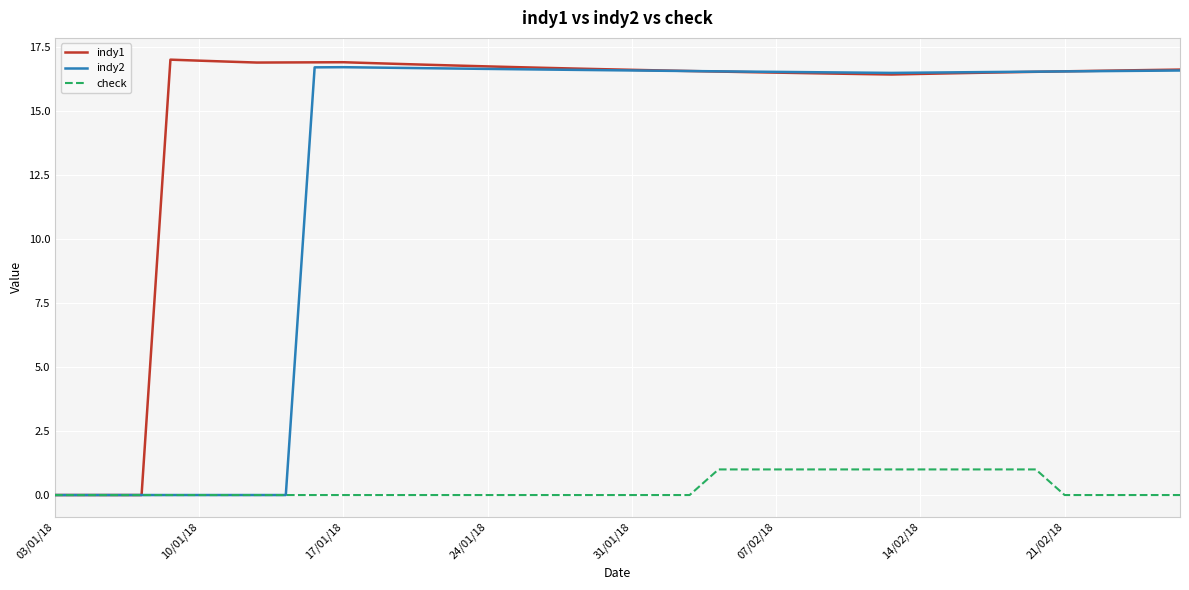

List the series in order of their peak value, lowest first.

check, indy2, indy1